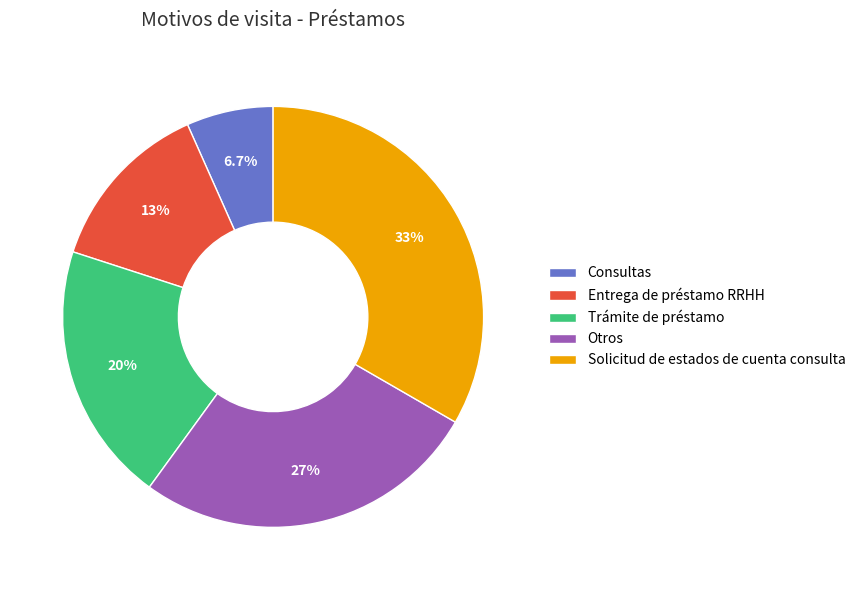

Which category has the biggest portion of the pie?

Solicitud de estados de cuenta consulta